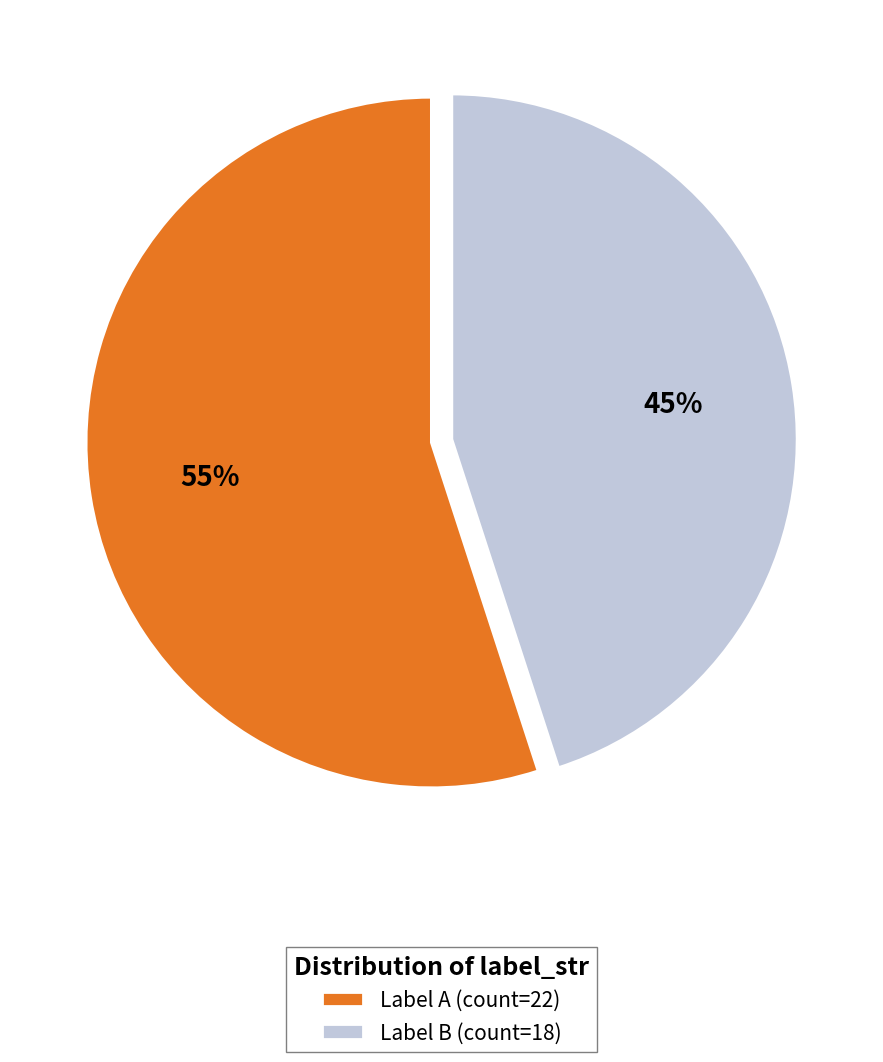

Which category has the smallest portion of the pie?

Label B (count=18)